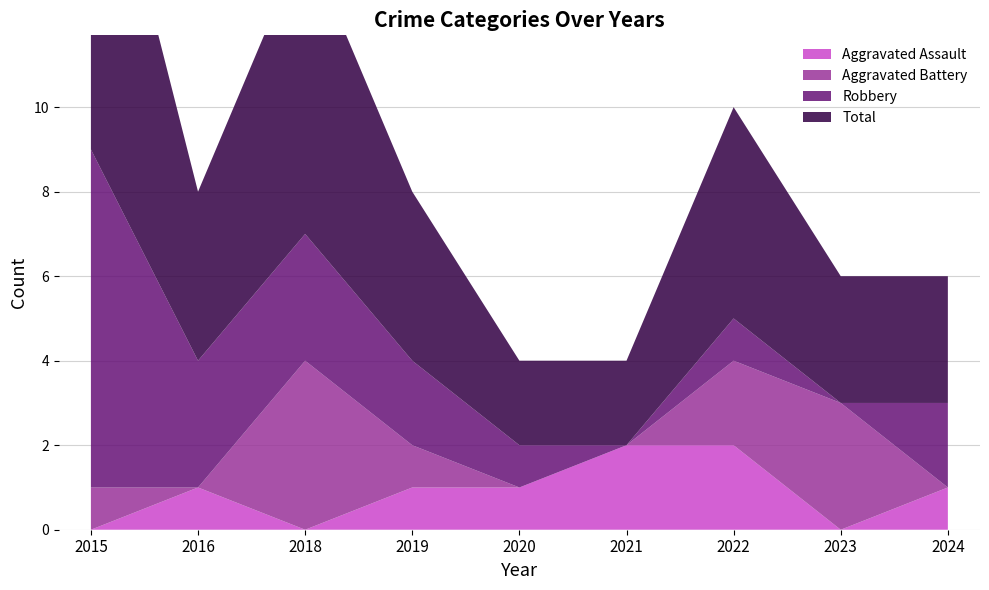

Reading left to right, extract all data points from this chart.

Aggravated Assault: 2015=0	2016=1	2018=0	2019=1	2020=1	2021=2	2022=2	2023=0	2024=1
Aggravated Battery: 2015=1	2016=0	2018=4	2019=1	2020=0	2021=0	2022=2	2023=3	2024=0
Robbery: 2015=8	2016=3	2018=3	2019=2	2020=1	2021=0	2022=1	2023=0	2024=2
Total: 2015=9	2016=4	2018=7	2019=4	2020=2	2021=2	2022=5	2023=3	2024=3